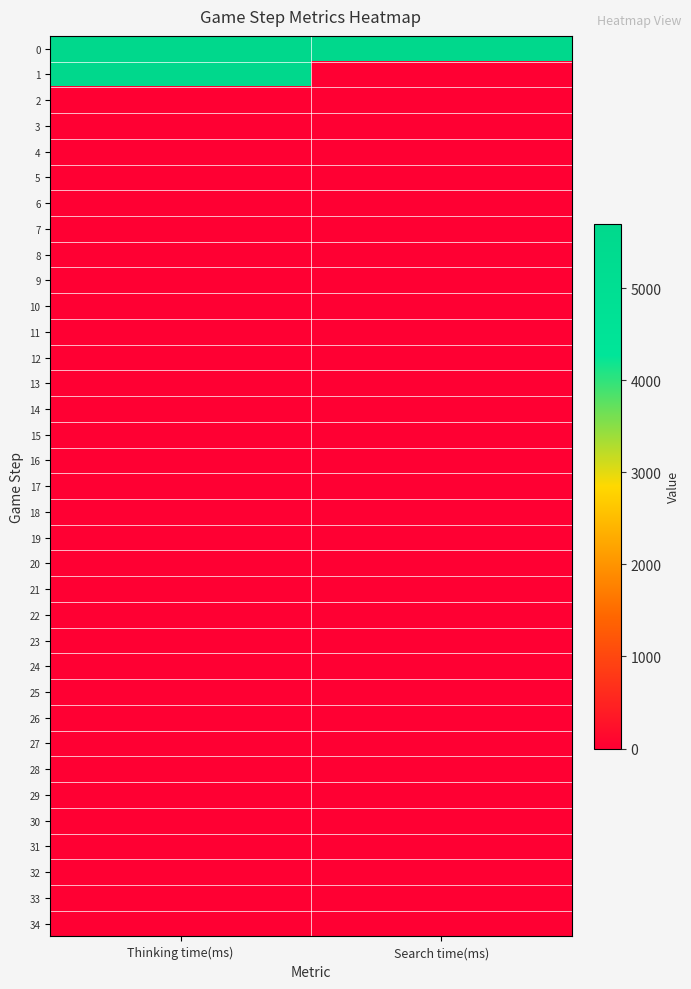

Reading right to left, extract all data points from this chart.

0: Search time(ms)=5695	Thinking time(ms)=5698
1: Search time(ms)=0	Thinking time(ms)=5699
2: Search time(ms)=0	Thinking time(ms)=0
3: Search time(ms)=0	Thinking time(ms)=8
4: Search time(ms)=0	Thinking time(ms)=1
5: Search time(ms)=0	Thinking time(ms)=0
6: Search time(ms)=0	Thinking time(ms)=1
7: Search time(ms)=0	Thinking time(ms)=0
8: Search time(ms)=0	Thinking time(ms)=0
9: Search time(ms)=0	Thinking time(ms)=1
10: Search time(ms)=0	Thinking time(ms)=1
11: Search time(ms)=0	Thinking time(ms)=0
12: Search time(ms)=0	Thinking time(ms)=1
13: Search time(ms)=0	Thinking time(ms)=0
14: Search time(ms)=0	Thinking time(ms)=1
15: Search time(ms)=0	Thinking time(ms)=0
16: Search time(ms)=0	Thinking time(ms)=1
17: Search time(ms)=0	Thinking time(ms)=1
18: Search time(ms)=0	Thinking time(ms)=0
19: Search time(ms)=0	Thinking time(ms)=1
20: Search time(ms)=0	Thinking time(ms)=0
21: Search time(ms)=0	Thinking time(ms)=1
22: Search time(ms)=0	Thinking time(ms)=0
23: Search time(ms)=0	Thinking time(ms)=0
24: Search time(ms)=0	Thinking time(ms)=0
25: Search time(ms)=0	Thinking time(ms)=1
26: Search time(ms)=0	Thinking time(ms)=1
27: Search time(ms)=0	Thinking time(ms)=0
28: Search time(ms)=0	Thinking time(ms)=1
29: Search time(ms)=0	Thinking time(ms)=0
30: Search time(ms)=0	Thinking time(ms)=1
31: Search time(ms)=0	Thinking time(ms)=0
32: Search time(ms)=0	Thinking time(ms)=1
33: Search time(ms)=0	Thinking time(ms)=0
34: Search time(ms)=0	Thinking time(ms)=0